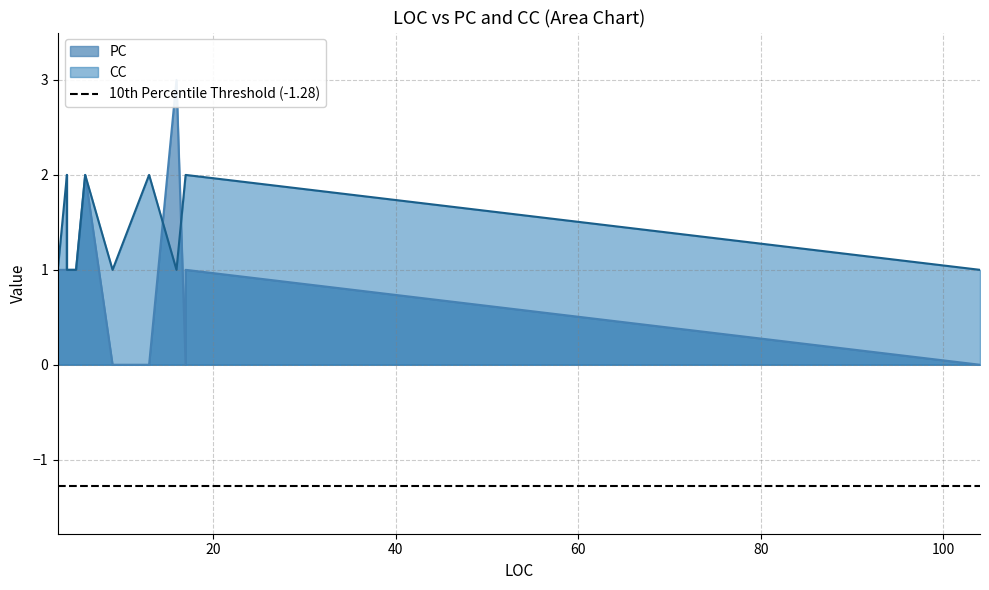

What is the value of the CC point at the 1st from the left?

1